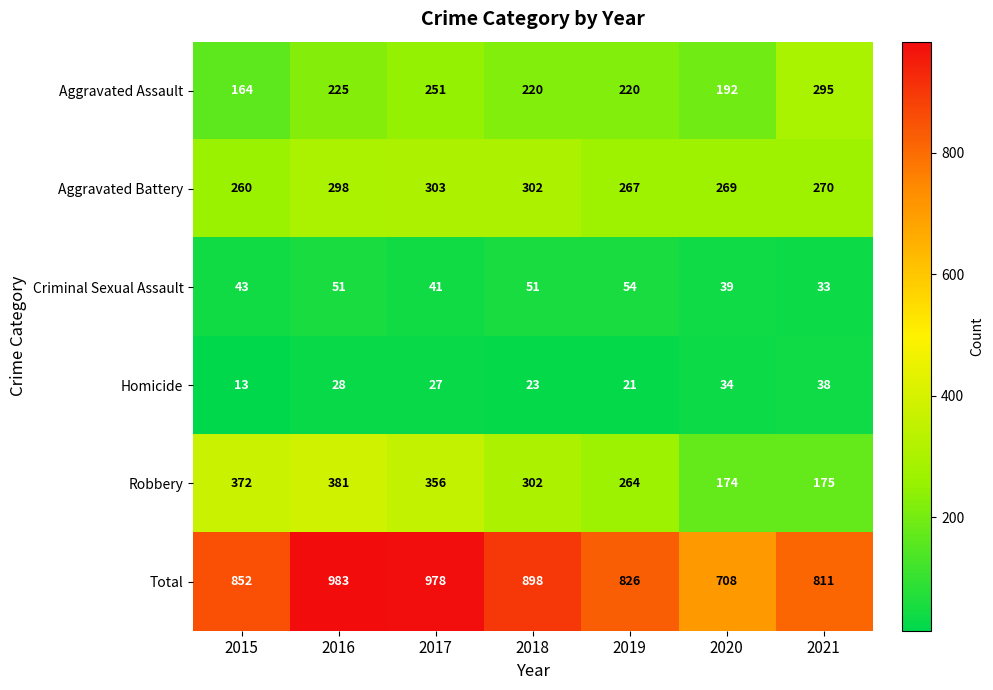

What is the total value across all series at 2019?

1652